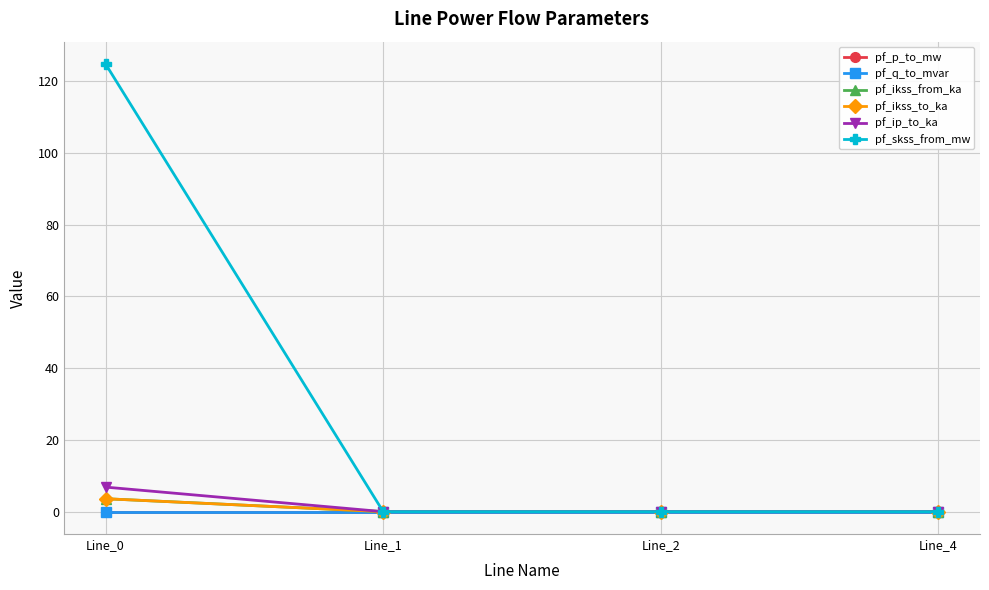

True or false: pf_ip_to_ka and pf_ikss_to_ka intersect in this chart.

False